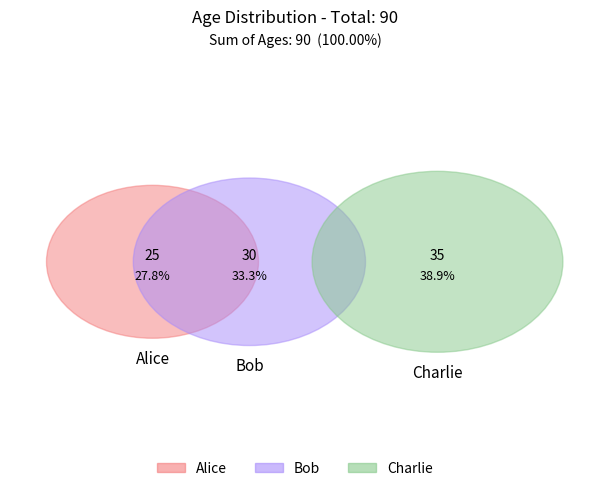

To the nearest percent, what percentage of the pie is Bob?

33%